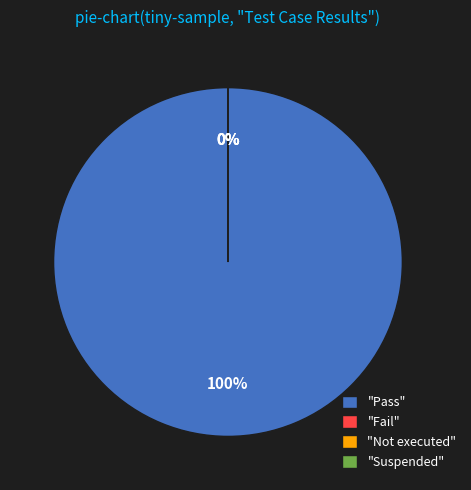

Is there a majority slice in this chart?

Yes